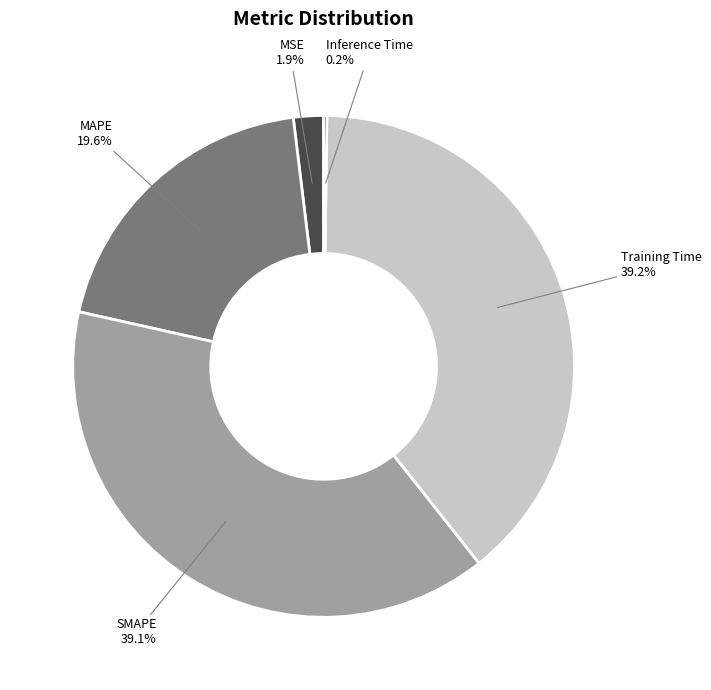

What portion of the pie excludes MAPE?

80.4%